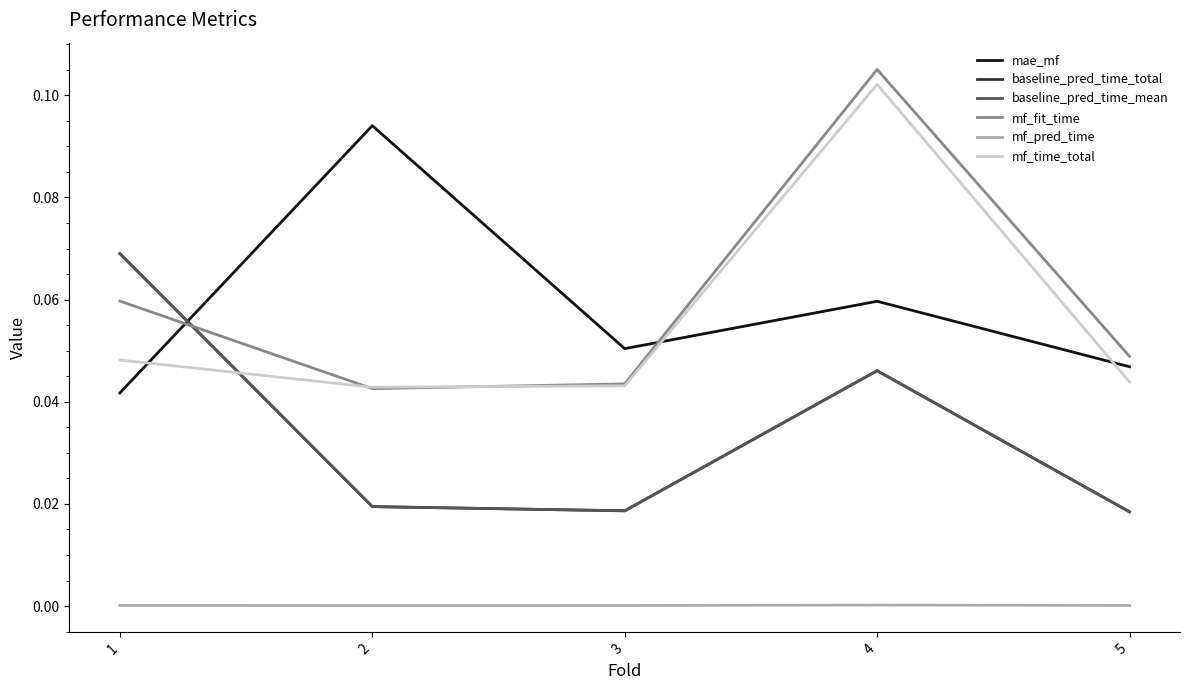

True or false: baseline_pred_time_total has a value of 0.0 at 2.

False